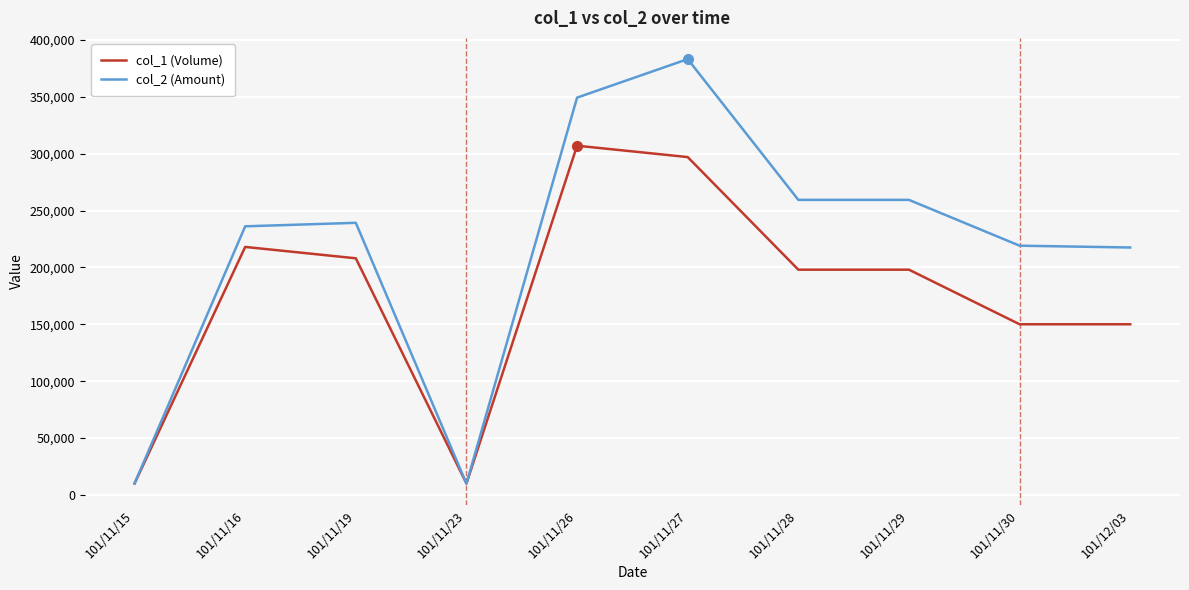

True or false: col_2 (Amount) has a value of 585351 at 101/11/26.

False